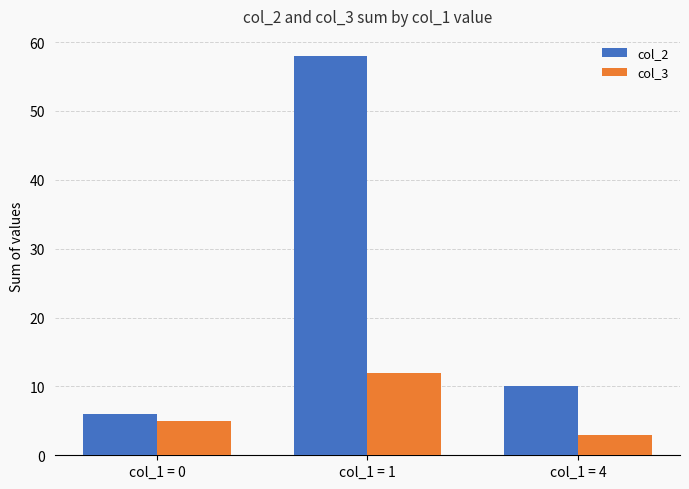

How many groups of bars are there?

3